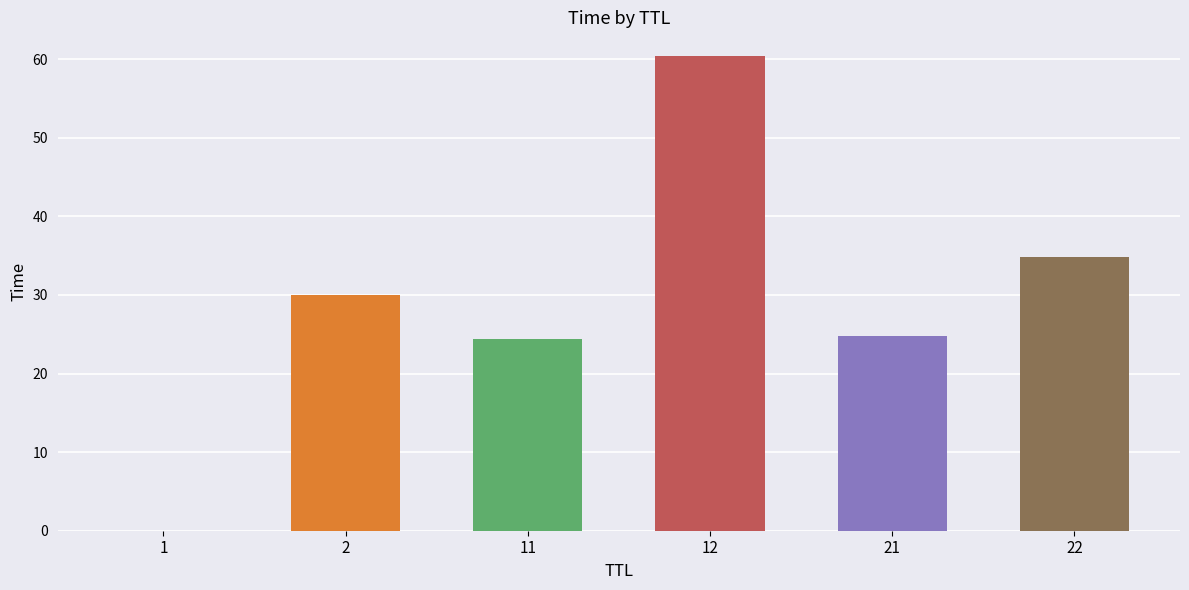

What is the sum of all values?

174.5